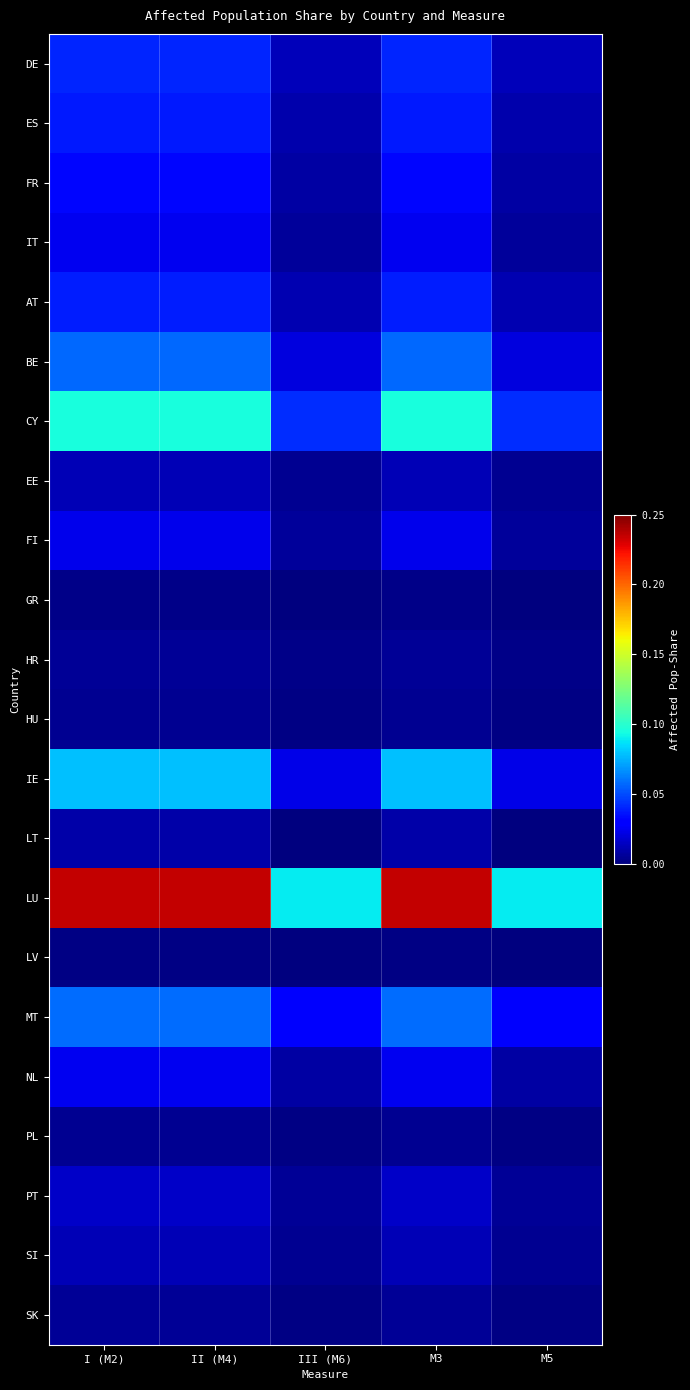

At which category does the chart reach its minimum across all series?

III (M6)